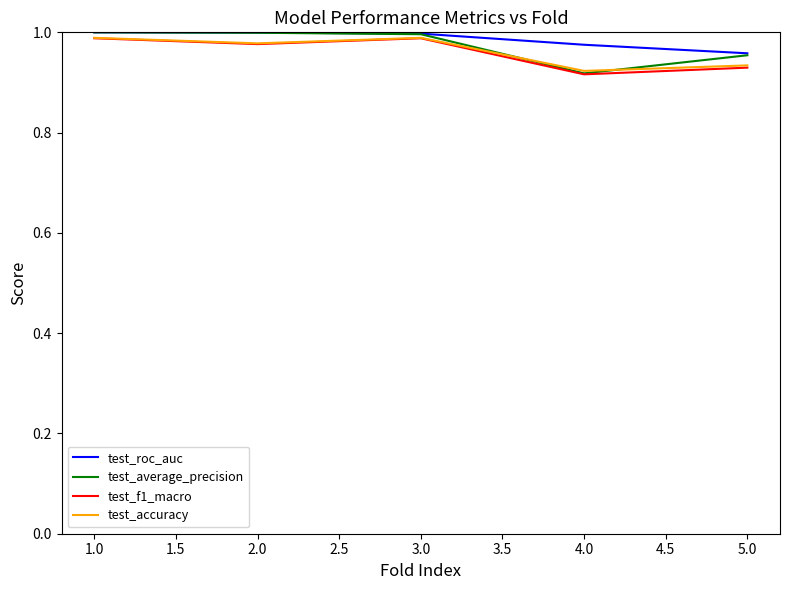

True or false: test_accuracy and test_f1_macro intersect in this chart.

False